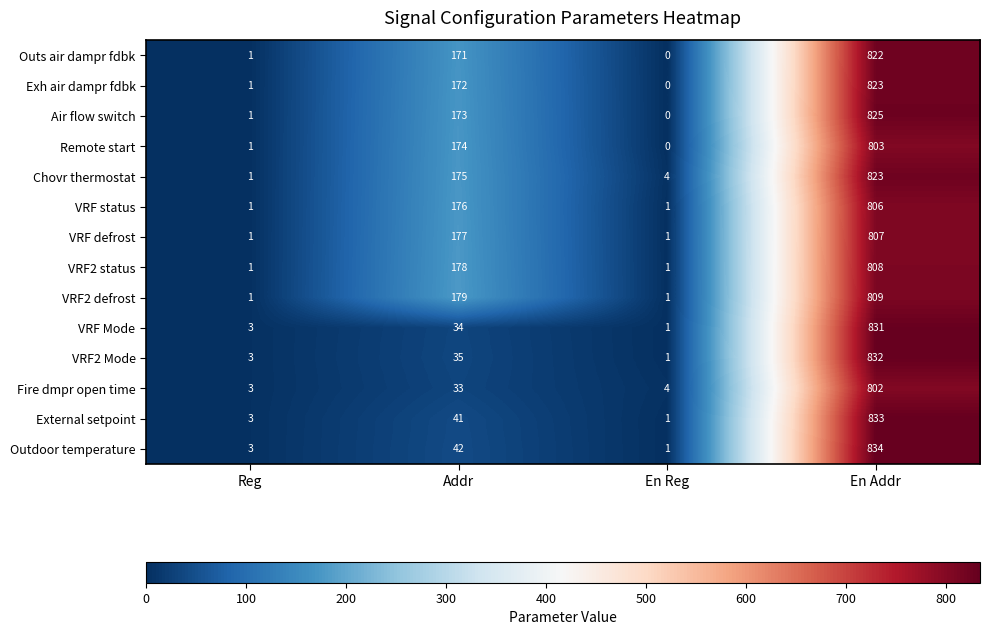

At which category is the sum across all series the highest?

En Addr